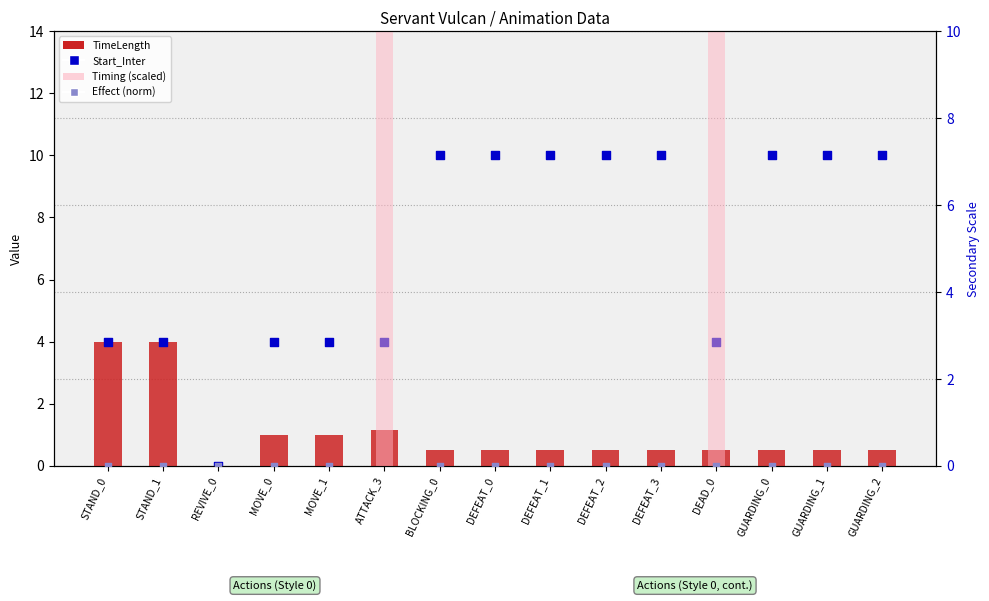

Which series has the largest total across all categories?

Start_Inter